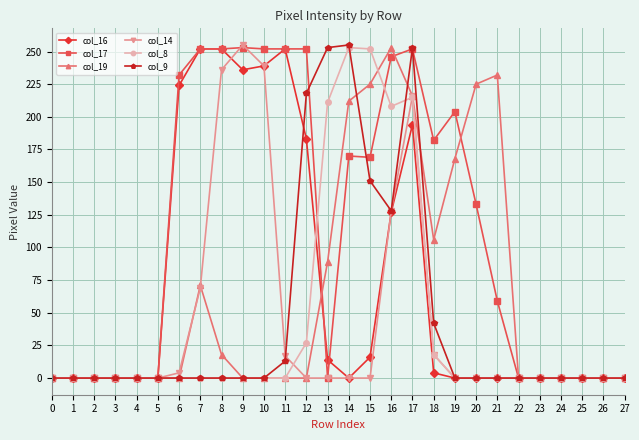

What is the sum of all col_9 values?

1313